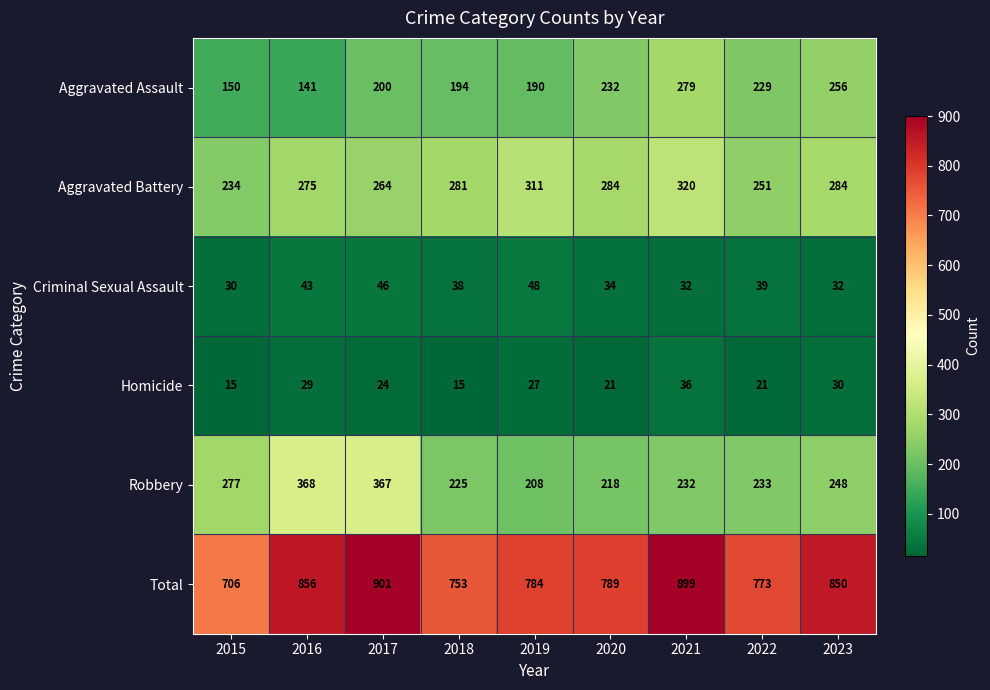

What is the average value of the Criminal Sexual Assault series?

38